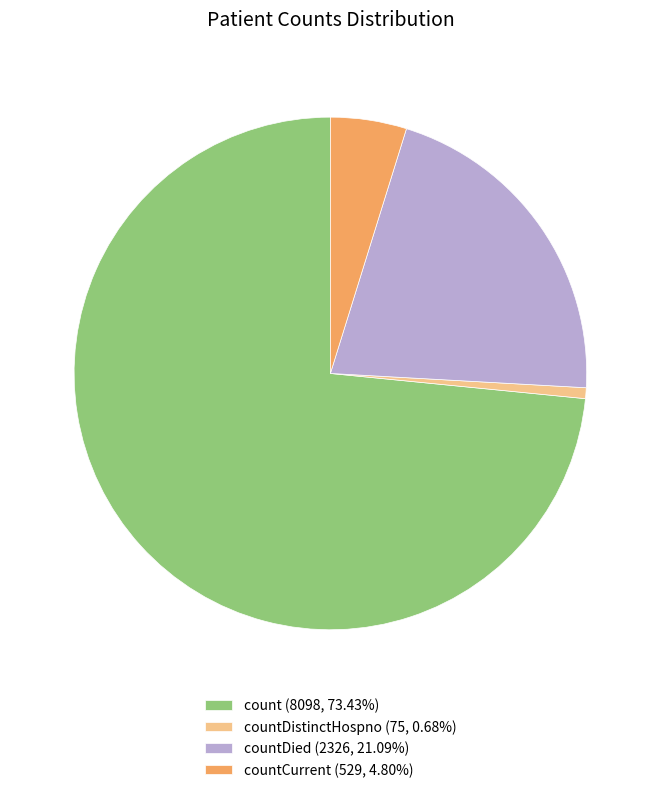

Is there a majority slice in this chart?

Yes